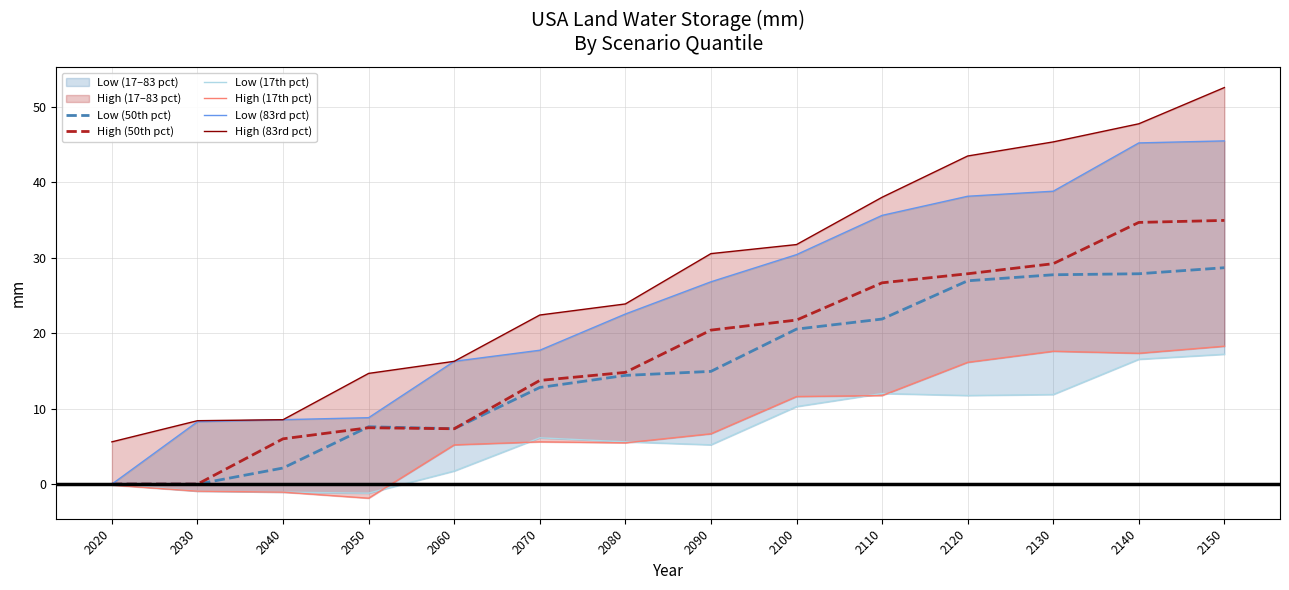

What is the difference between the second highest and second lowest values in the Low (83rd pct) series?

36.9